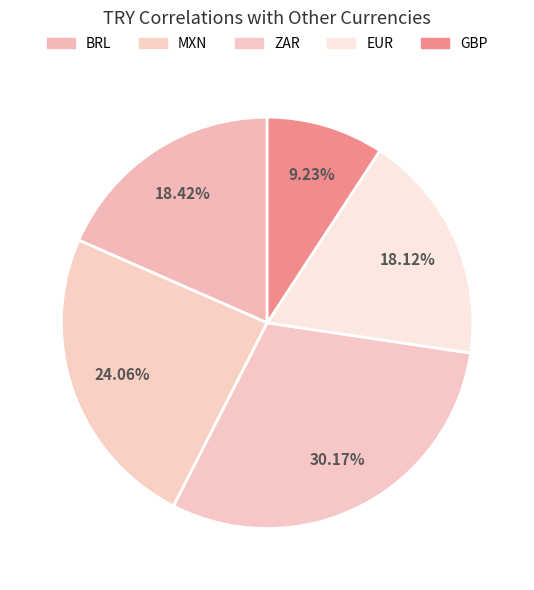

What is the largest slice in the pie chart?

ZAR